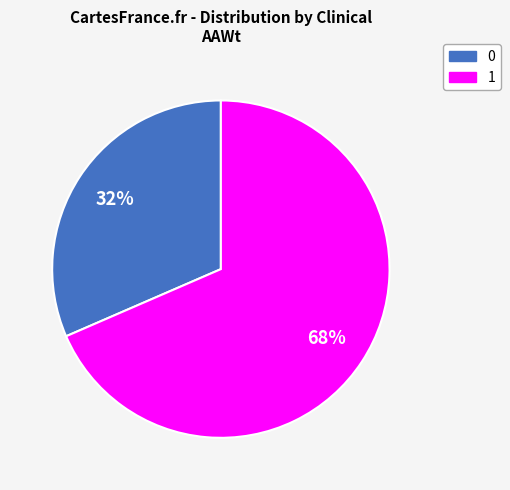

Count the number of slices in the pie.

2